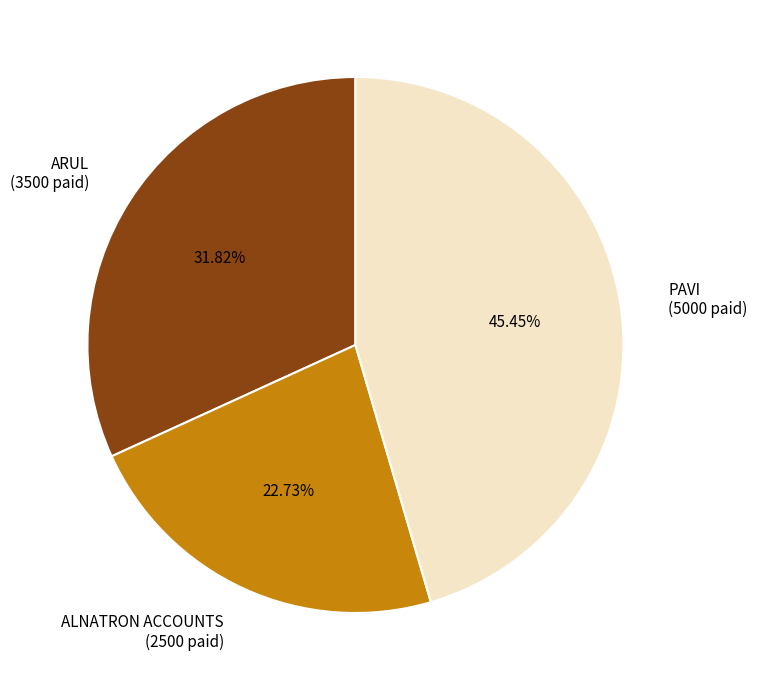

Is it true that PAVI is 38% of the pie?

False